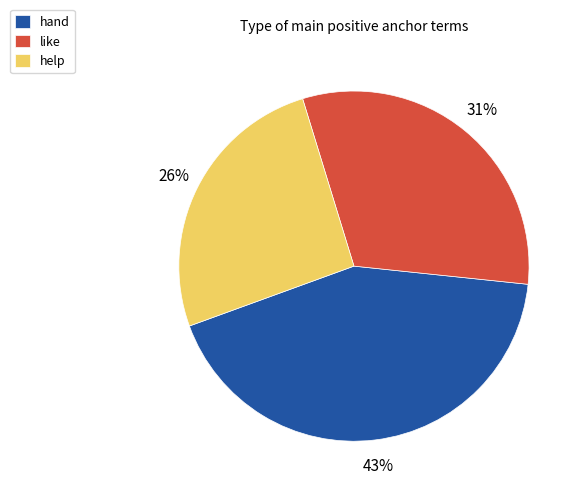

Is the sum of hand and help greater than half?

Yes